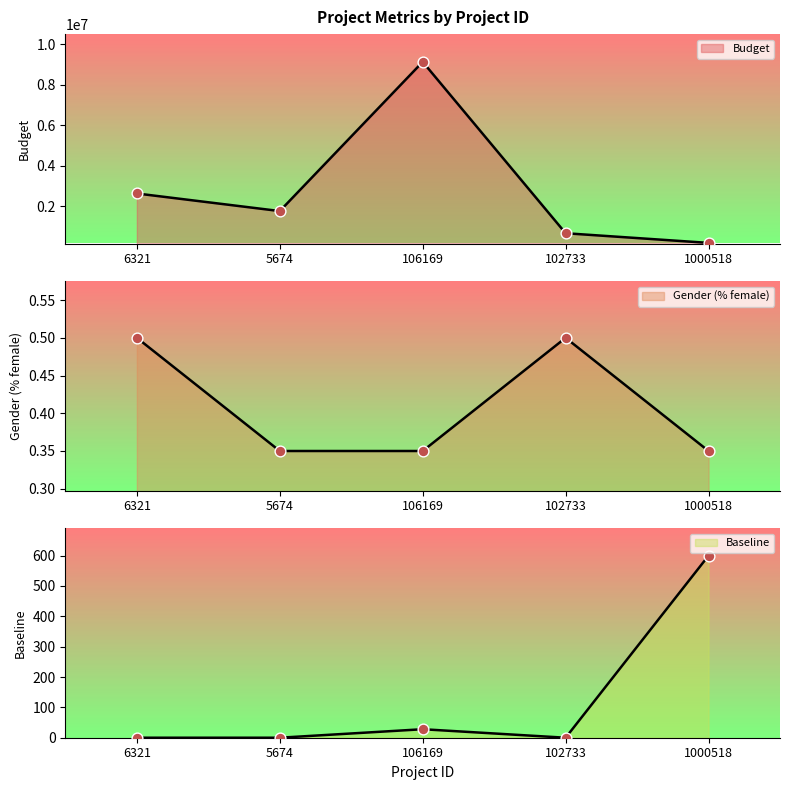

Which series reaches the maximum Y coordinate?

Budget